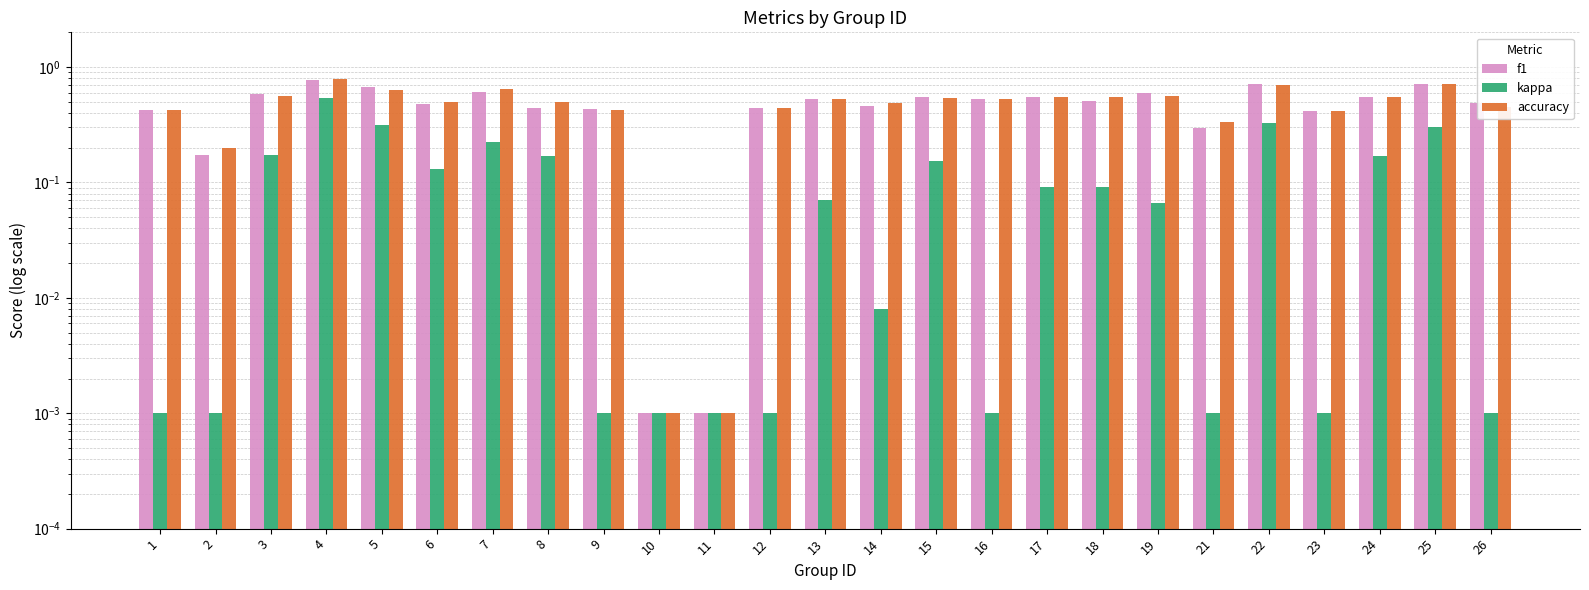

Rank the series at 1 from lowest to highest value.

kappa, f1, accuracy